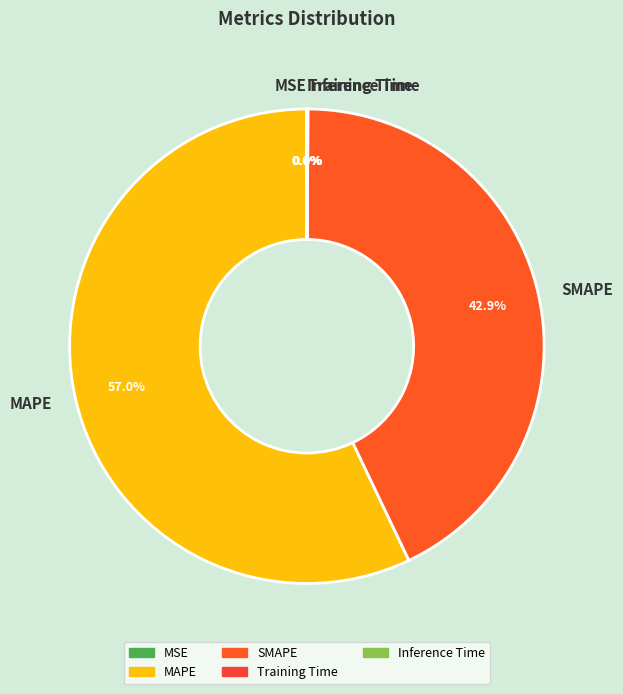

To the nearest percent, what is the average slice percentage?

20%